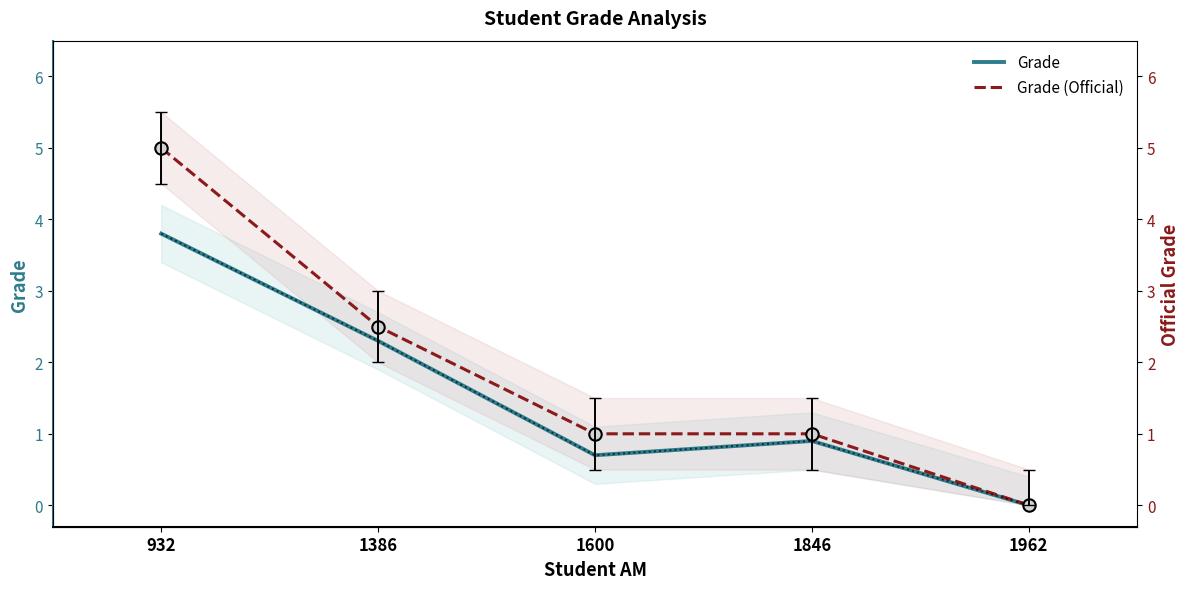

Which series reaches the maximum Y coordinate?

Grade (Official)